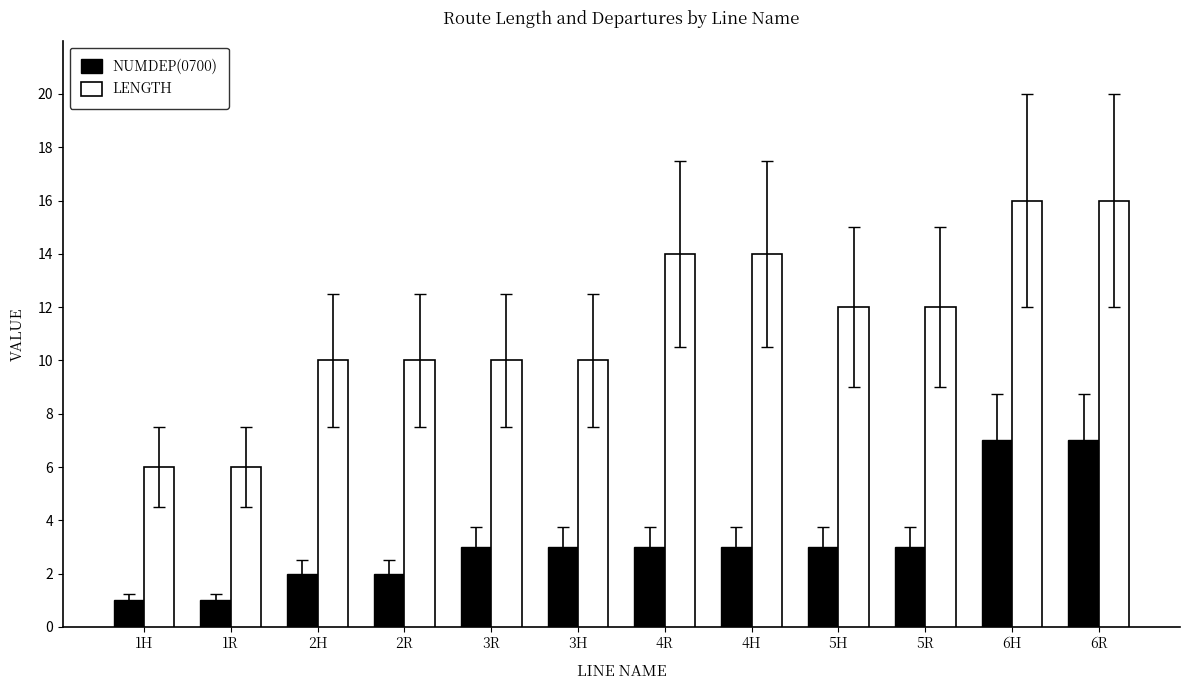

At 2R, list the series in order from smallest to largest.

NUMDEP(0700), LENGTH